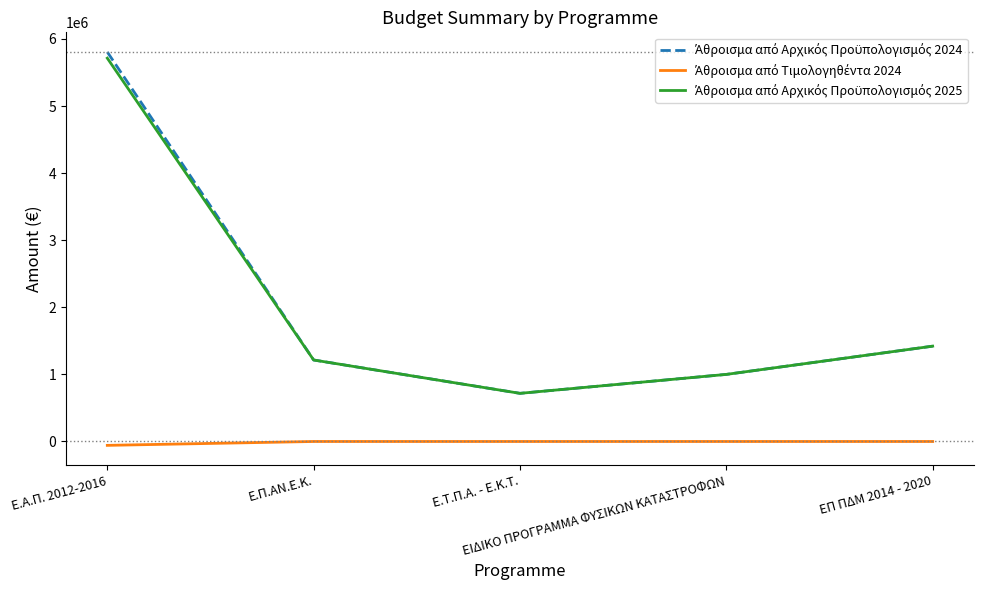

At which category is the sum across all series the highest?

Ε.Α.Π. 2012-2016